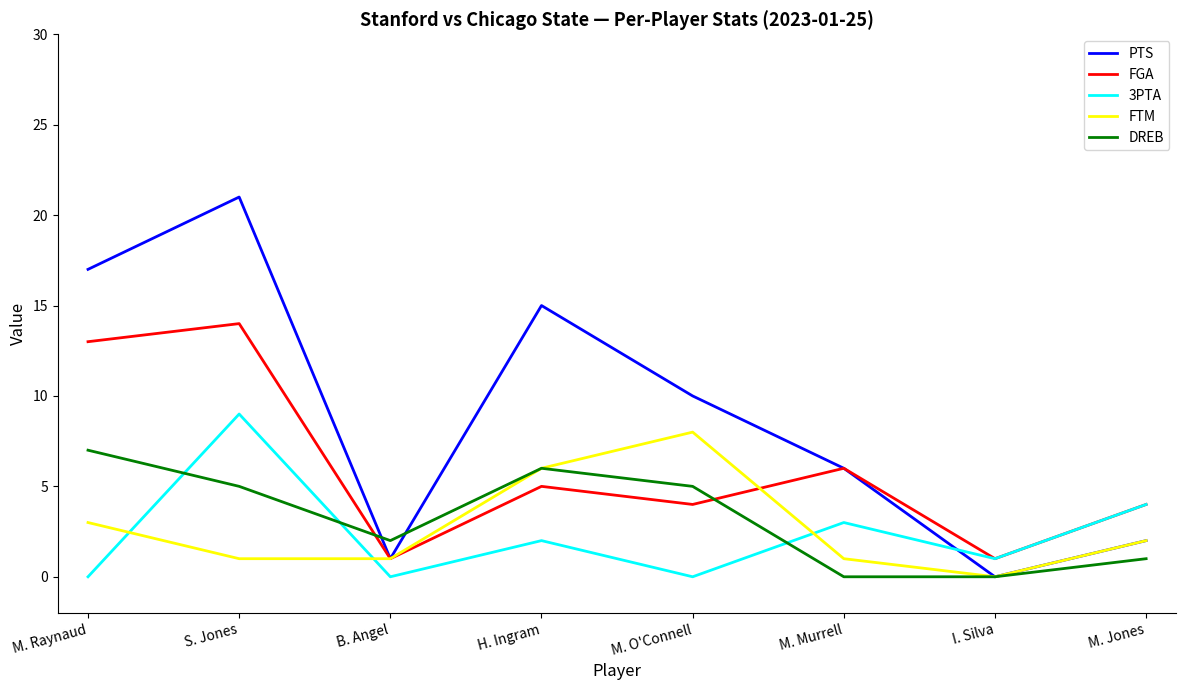

What are all the series names shown in the legend?

PTS, FGA, 3PTA, FTM, DREB